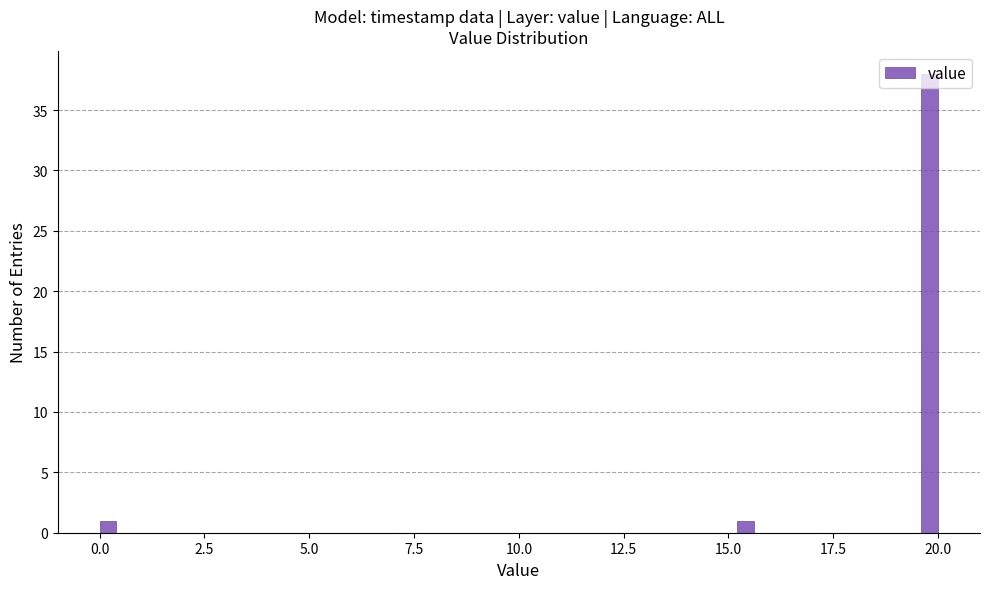

Around what value on the x-axis is the tallest bar? Give the approximate position of its centre, as read against the axis.

20.0